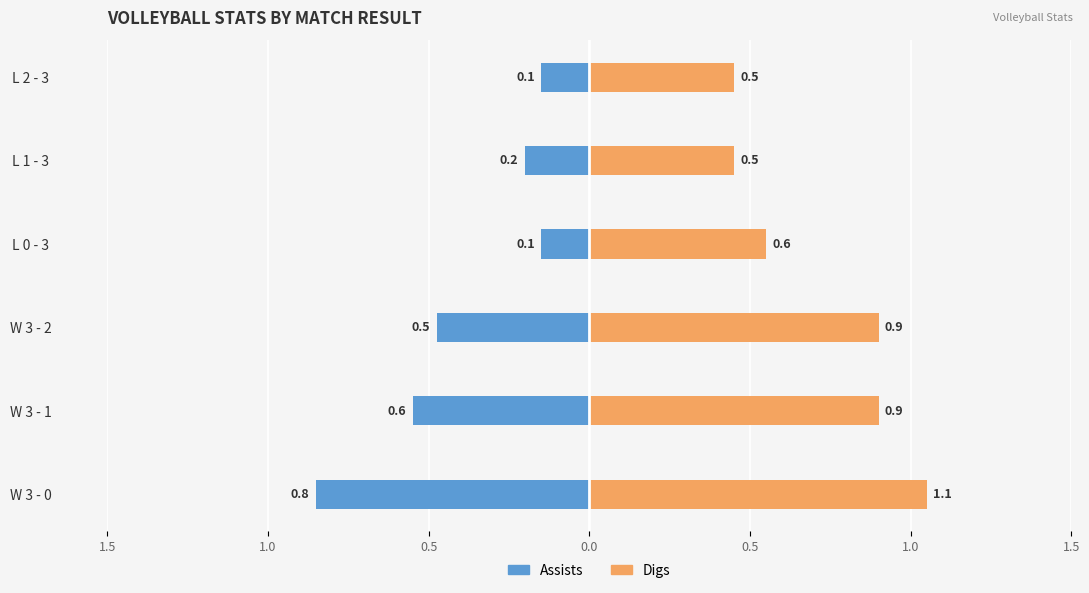

How many bars are there in each group?

2